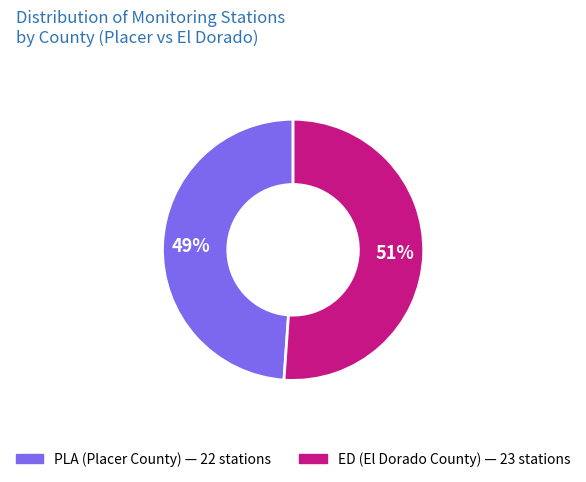

Combined, do ED and PLA account for over 50%?

Yes